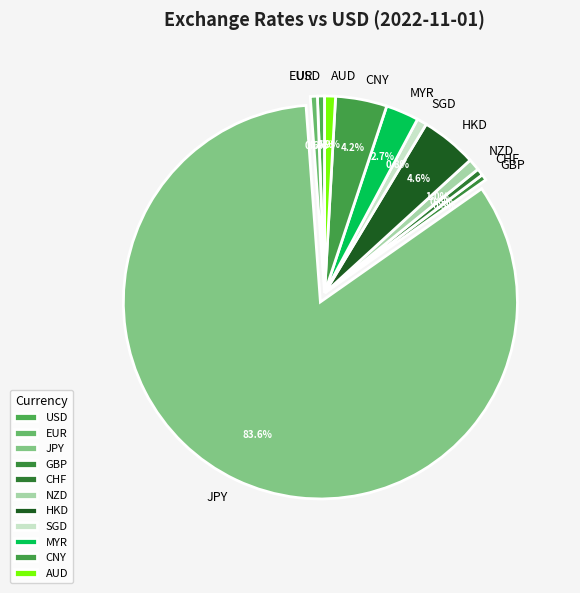

How many segments does this pie chart have?

11